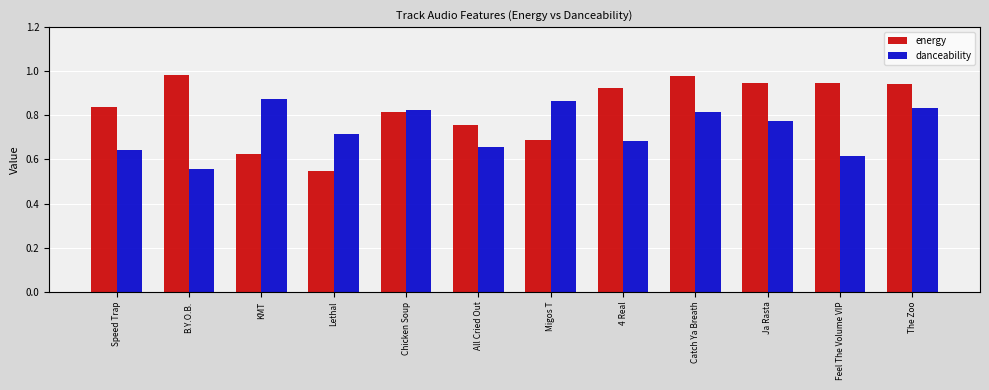

Is the value of danceability at Migos T greater than the value of energy at Ja Rasta?

No